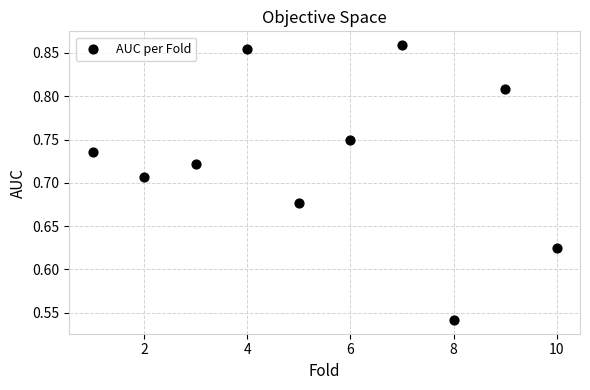

What is the average X value?

5.5